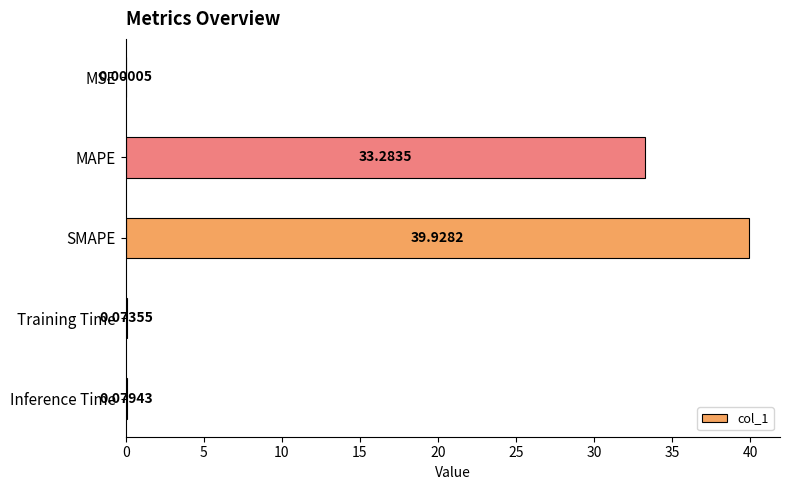

Between MSE and Training Time, which is larger?

Training Time